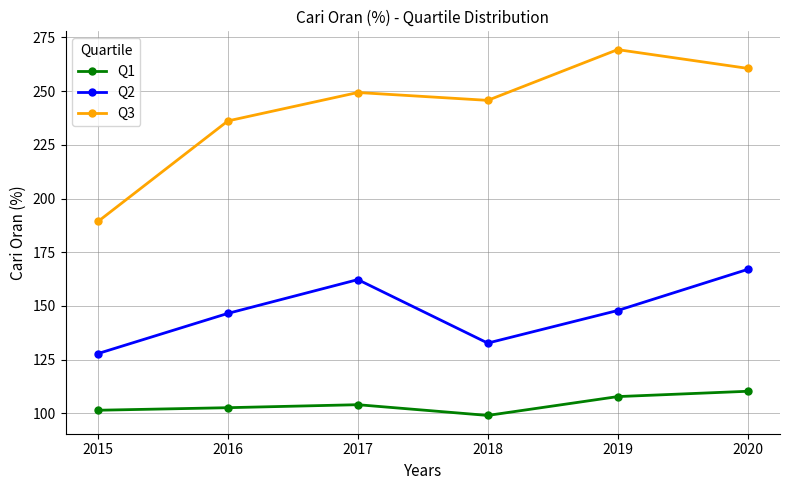

What is the spread (max minus min) of values at 2016?

133.5